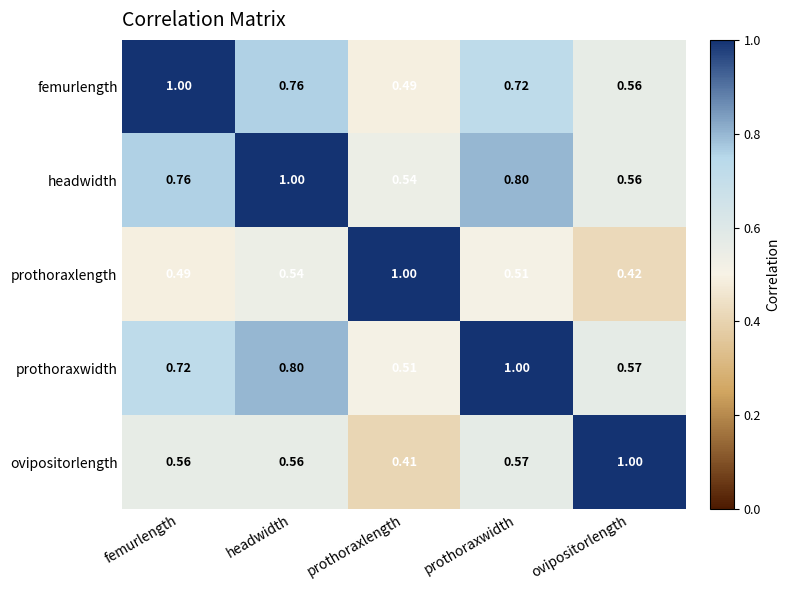

At which label is prothoraxwidth closest to 0?

prothoraxlength